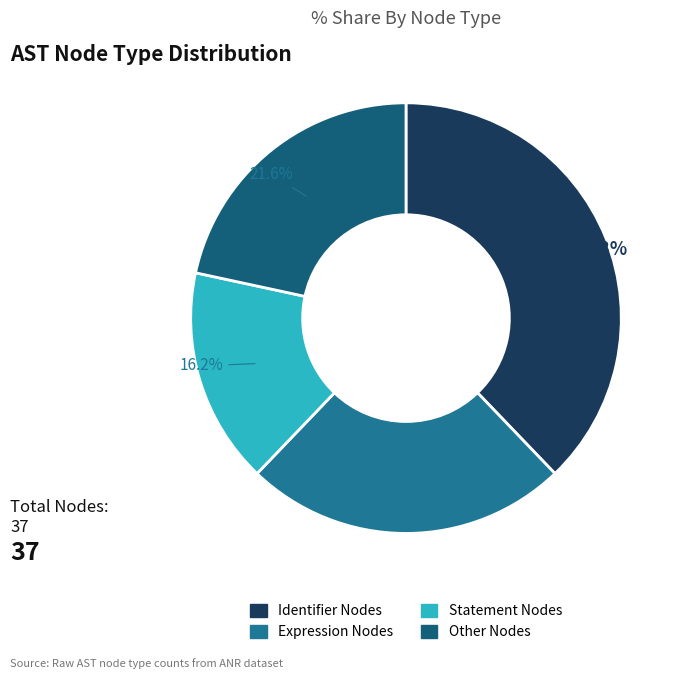

Which category has the biggest portion of the pie?

Identifier Nodes